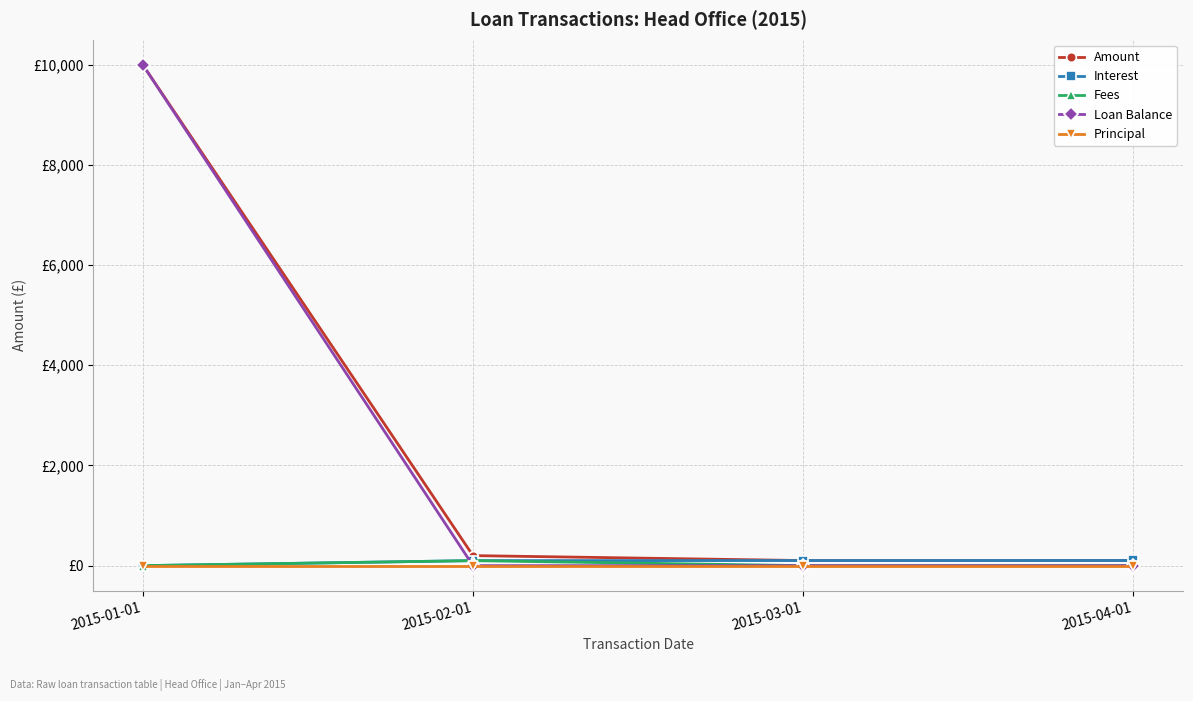

Reading right to left, list all the values displayed in this chart.

Amount: 2015-04-01=103.1	2015-03-01=101.9	2015-02-01=200.4	2015-01-01=10000.0
Interest: 2015-04-01=103.1	2015-03-01=101.9	2015-02-01=100.4	2015-01-01=0.0
Fees: 2015-04-01=0.0	2015-03-01=0.0	2015-02-01=100.0	2015-01-01=0.0
Loan Balance: 2015-04-01=0.0	2015-03-01=0.0	2015-02-01=0.0	2015-01-01=10000.0
Principal: 2015-04-01=0.0	2015-03-01=0.0	2015-02-01=0.0	2015-01-01=0.0